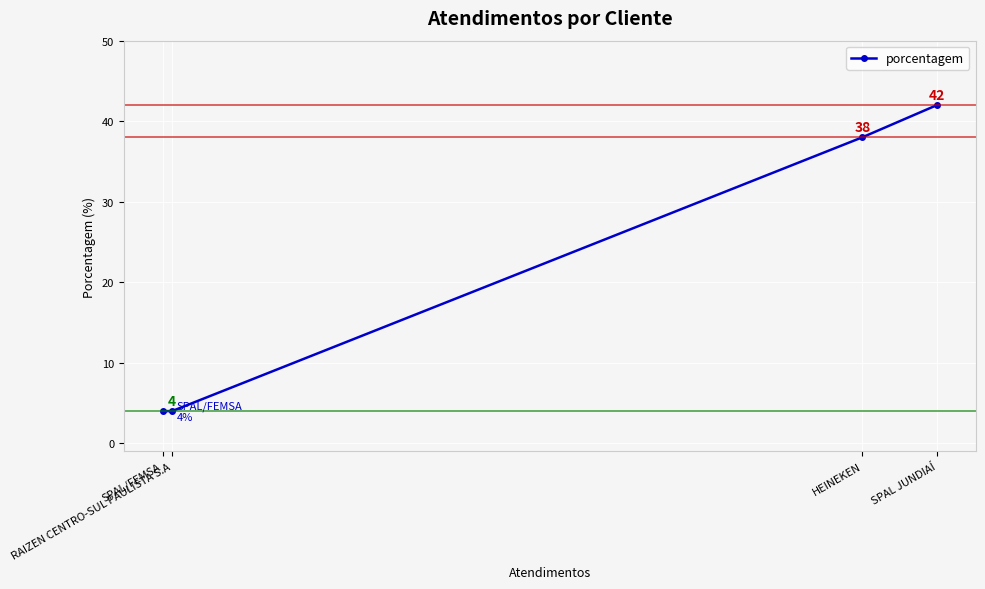

Is it true that the value at SPAL/FEMSA is 4?

True